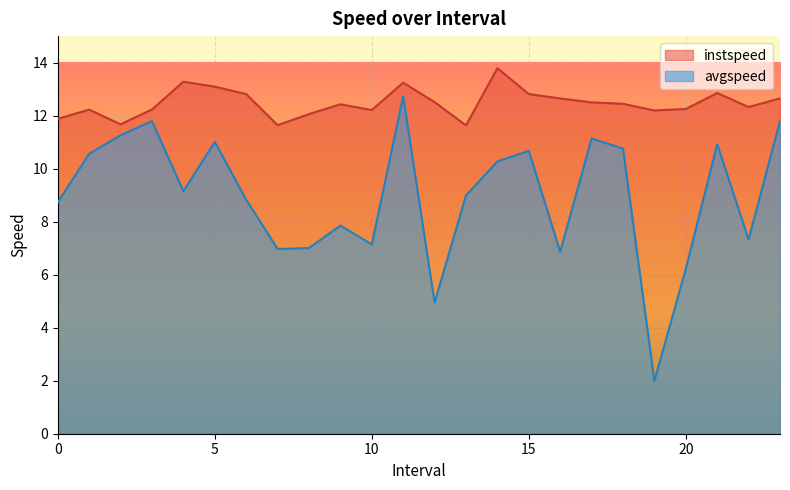

True or false: instspeed and avgspeed cross at least once.

False